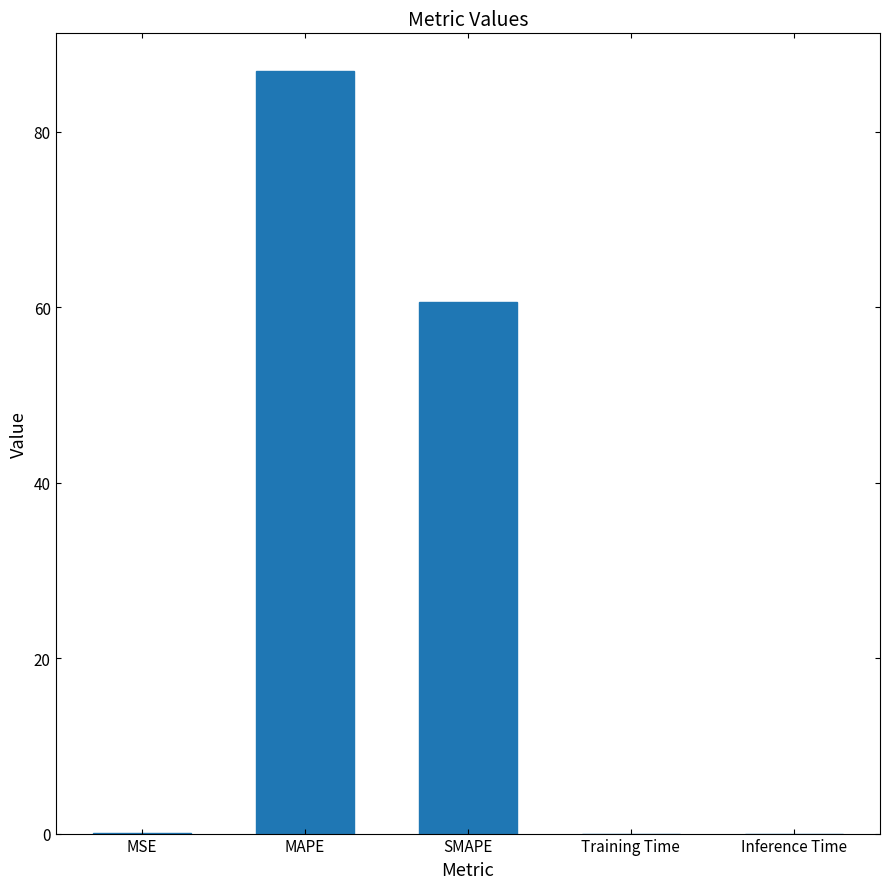

What is the approximate value at MSE?

0.1